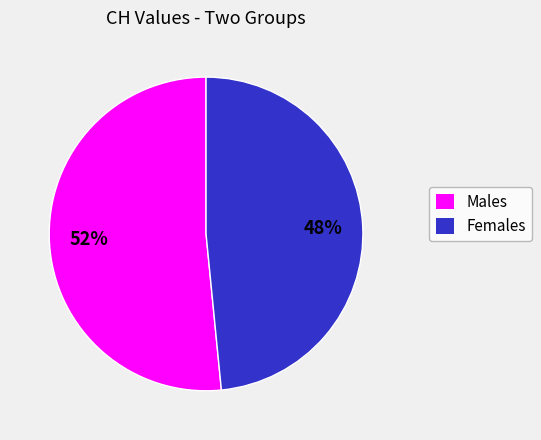

Does any single category account for the majority?

Yes